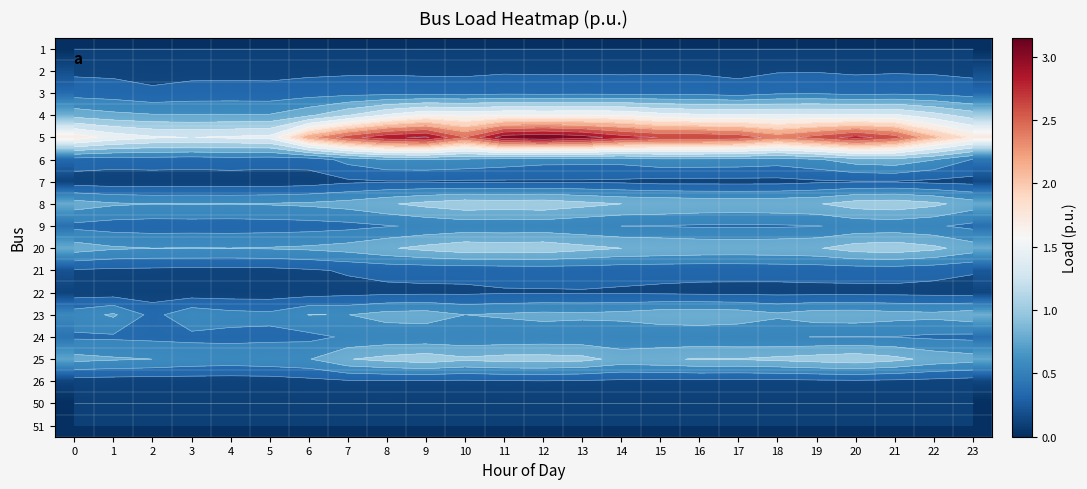

Between 11 and 14, which series saw the biggest shift?

5